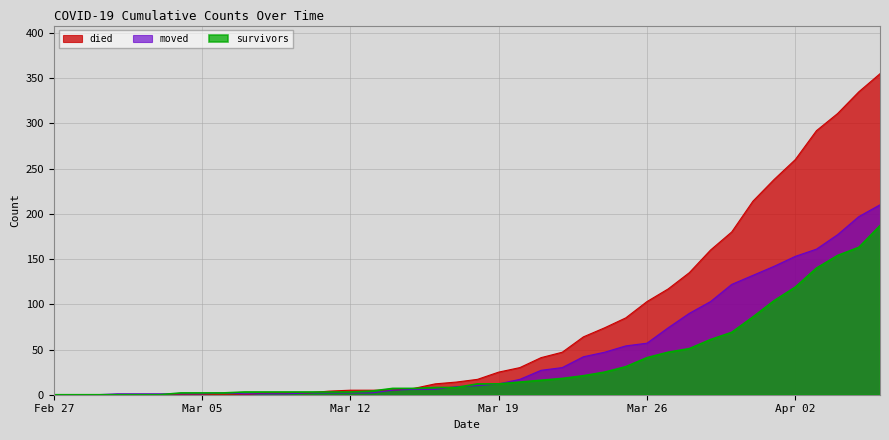

What is the total value across all series at Mar 12?

10